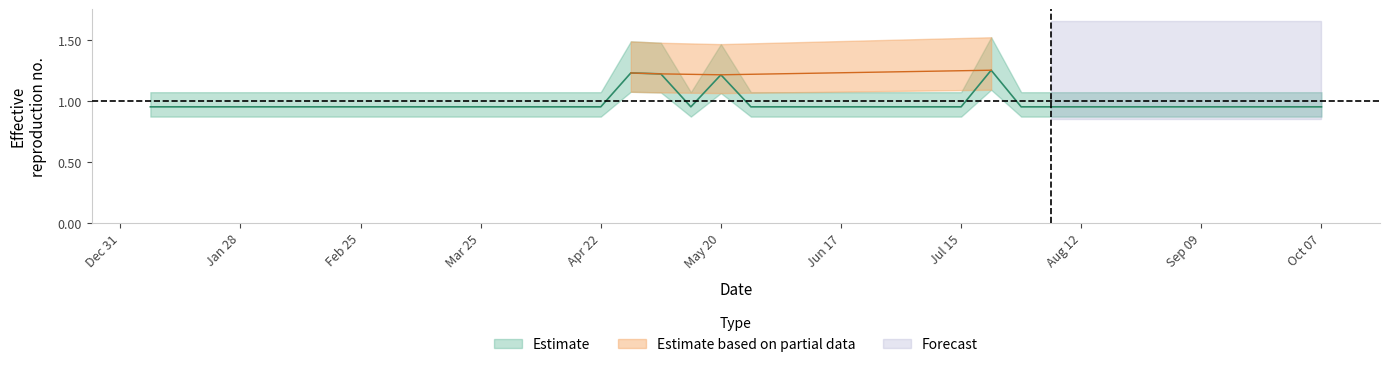

What is the value of the 26th point from the left?

0.9